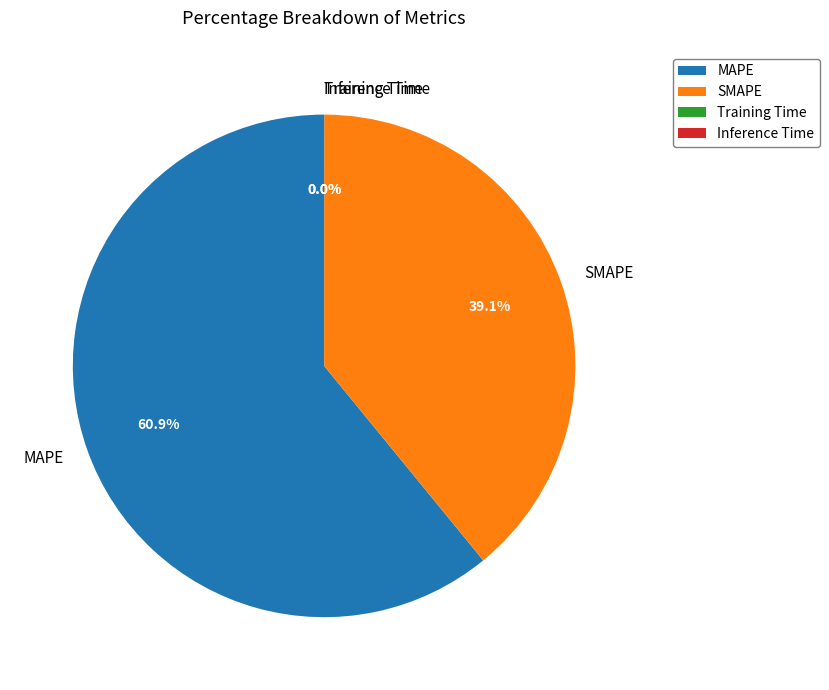

Is there a majority slice in this chart?

Yes